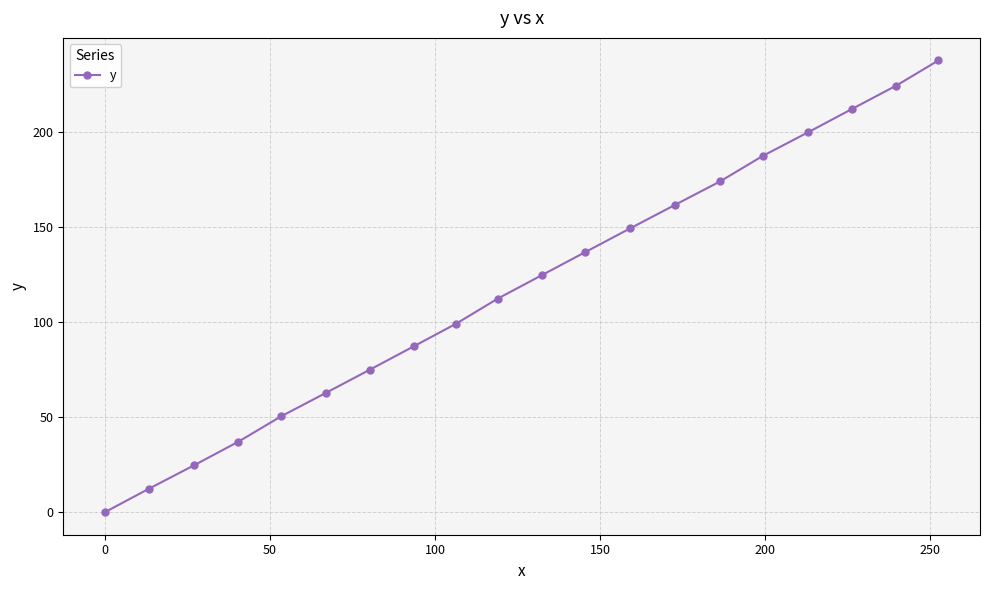

True or false: the data has more than 1 interior local peaks.

False